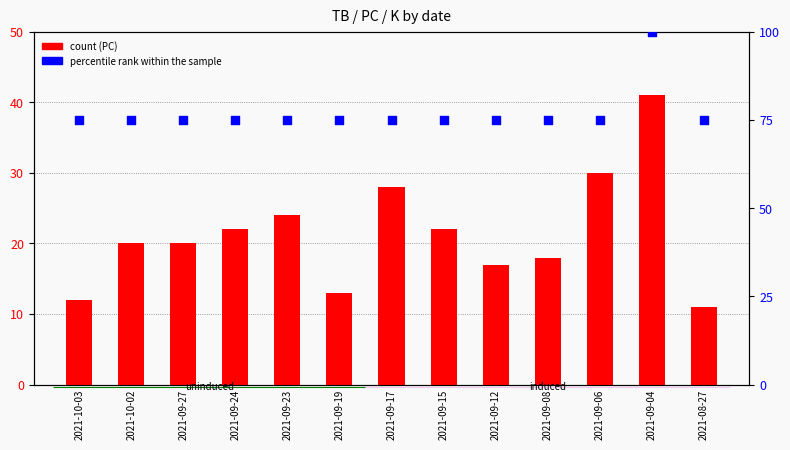

What are all the series names shown in the legend?

count (PC), percentile rank within the sample